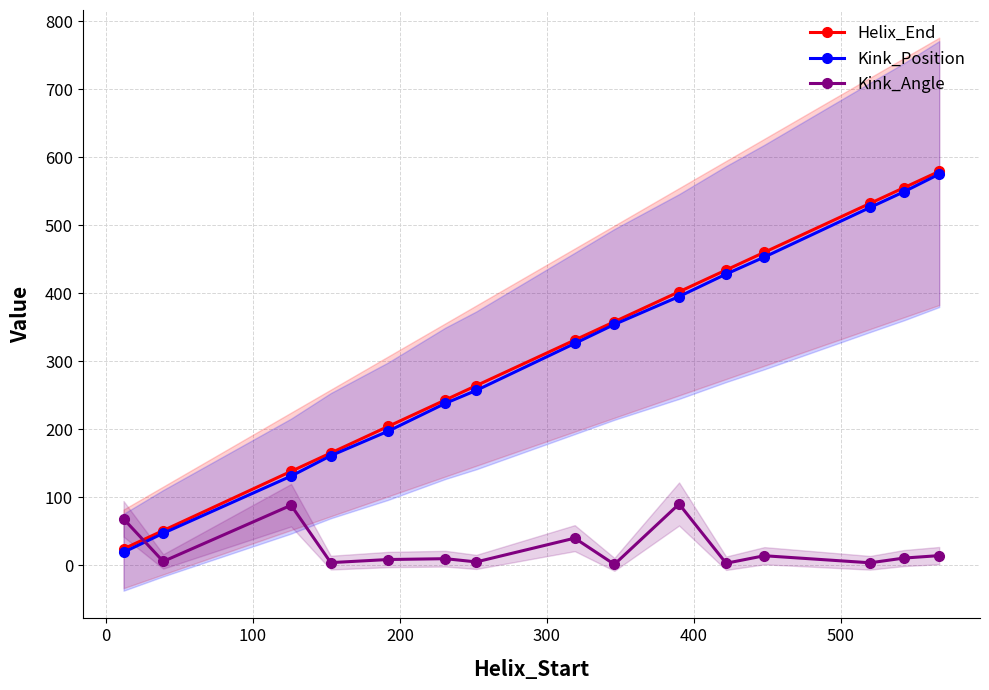

What is the value of the Helix_End point at the 13th from the left?

532.0